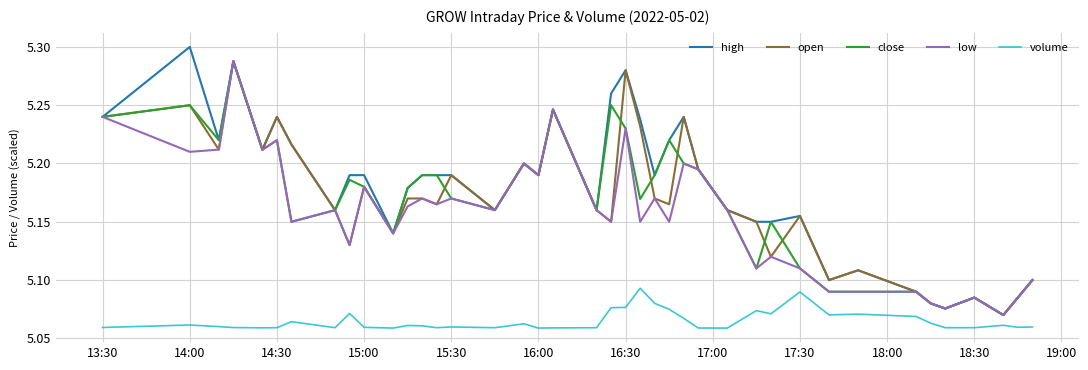

True or false: low and volume intersect in this chart.

False